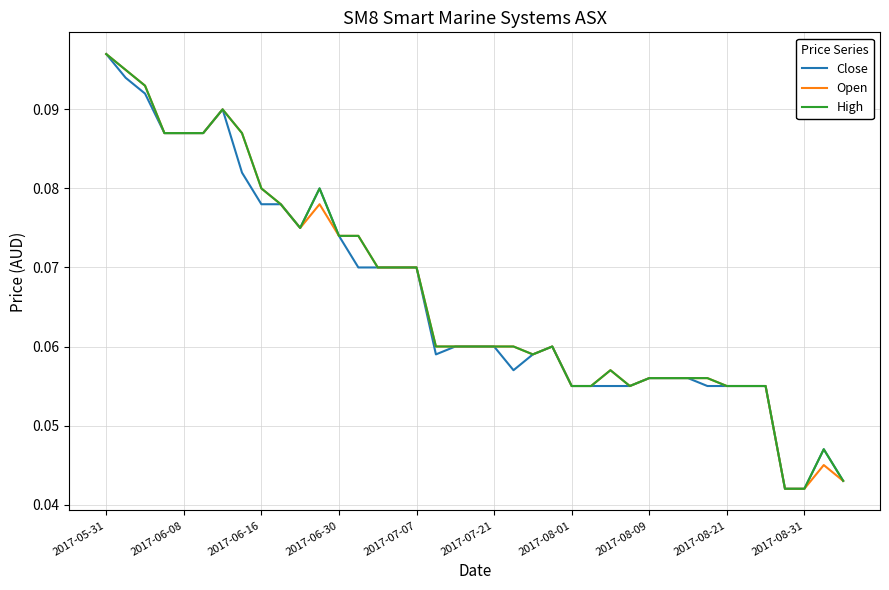

At which category does Open reach its first local valley?

10